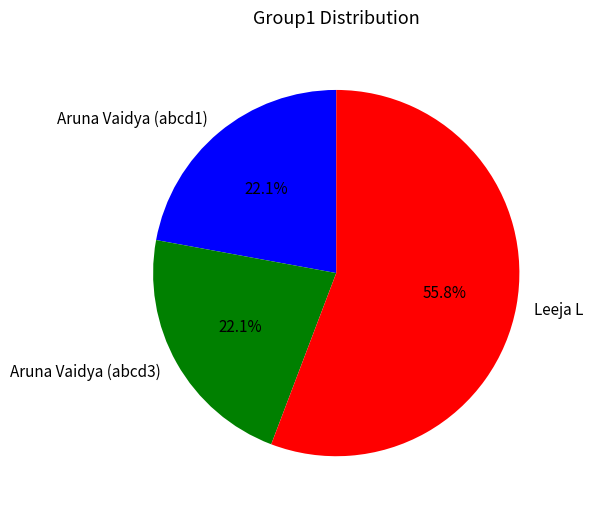

Is it true that Aruna Vaidya (abcd1) is 22% of the pie?

True